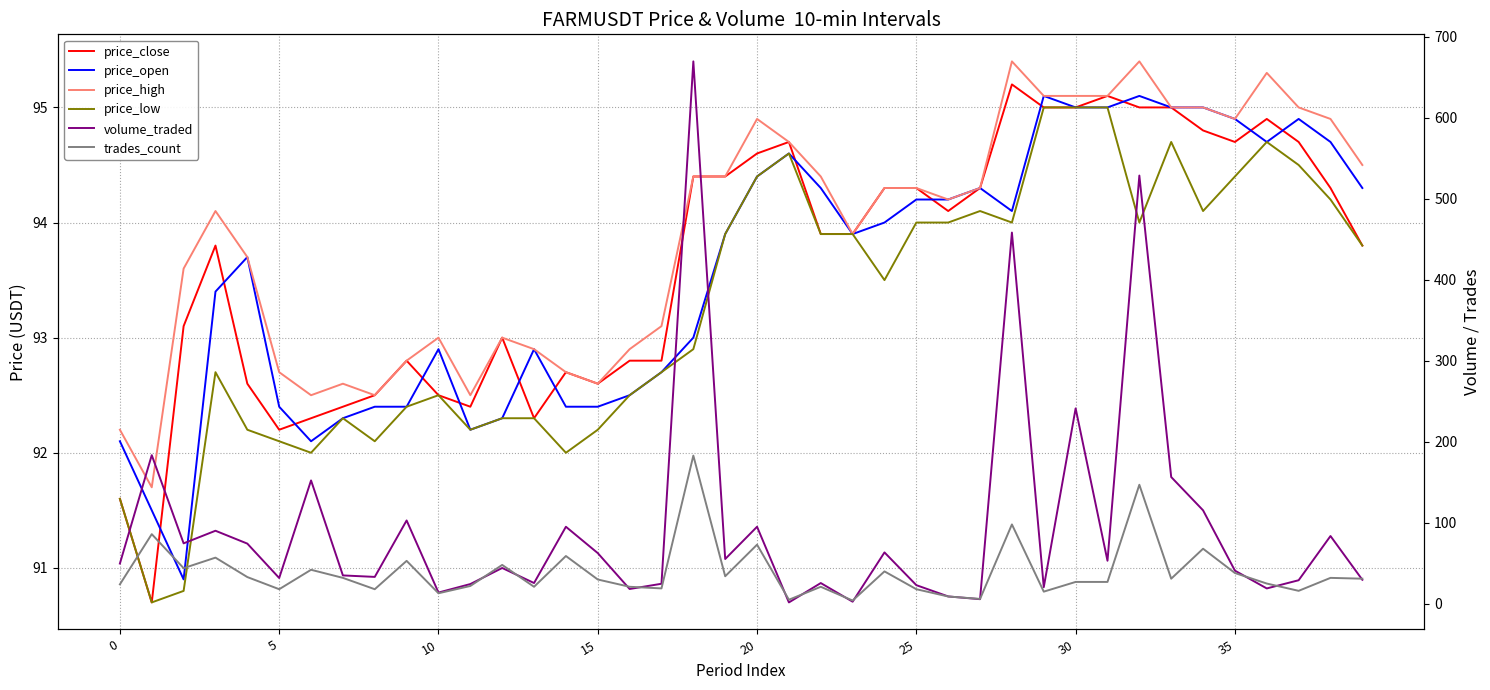

Where do volume_traded and trades_count first cross each other?

11 and 12